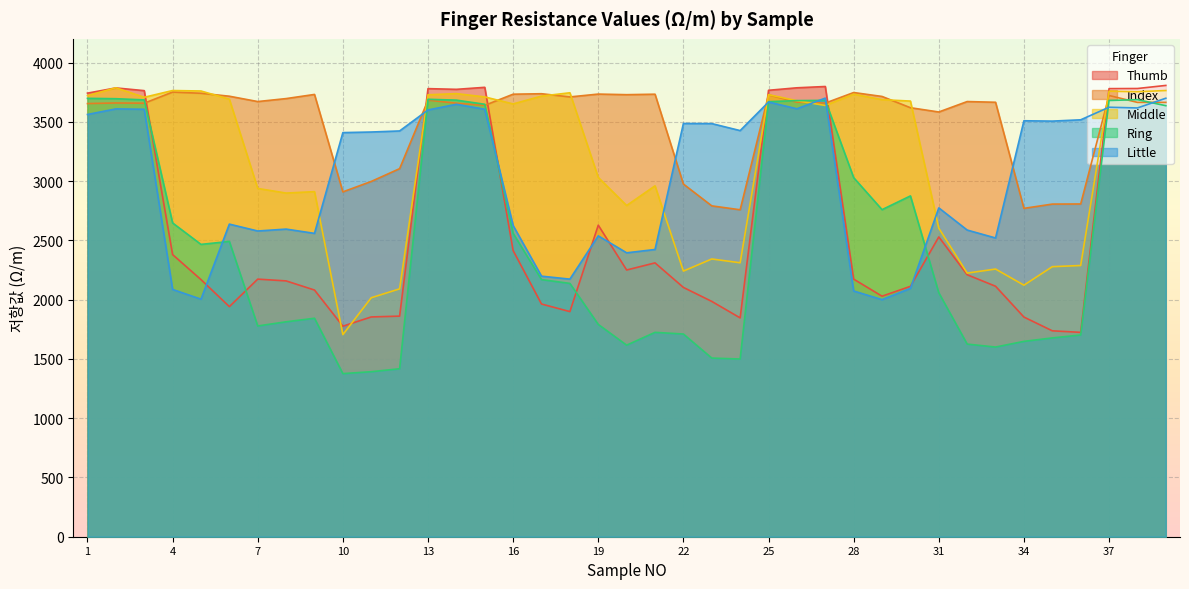

Rank the categories by Little value from lowest to highest.

29, 5, 28, 4, 30, 18, 17, 20, 21, 33, 19, 9, 7, 32, 8, 16, 6, 31, 10, 11, 12, 24, 23, 22, 35, 34, 36, 1, 13, 3, 15, 2, 26, 38, 37, 14, 25, 39, 27